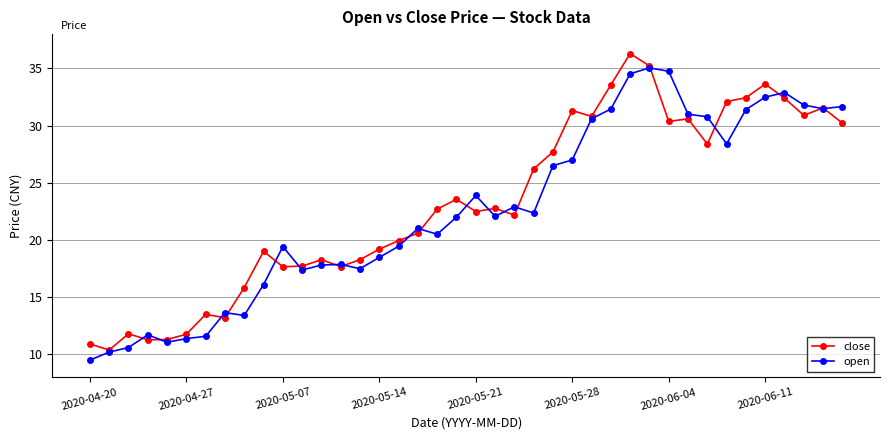

What is the value of the close point at the 18th from the left?

20.6